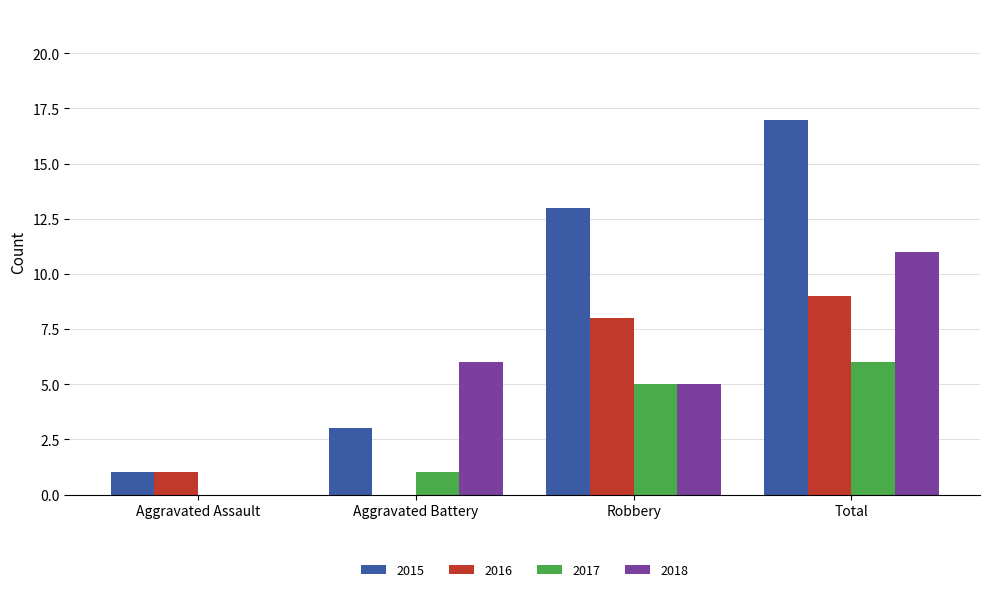

How many 2016 values are between 1 and 9?

3